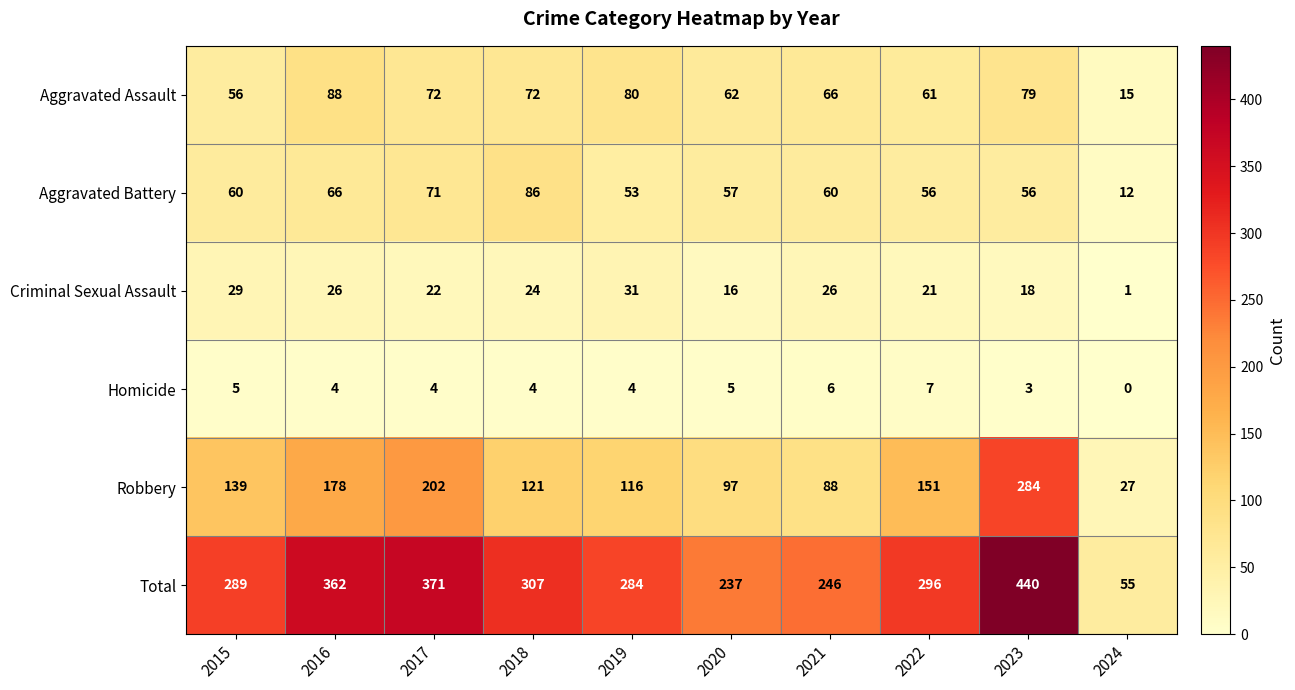

The Aggravated Battery series shows 57 at 2020. True or false?

True